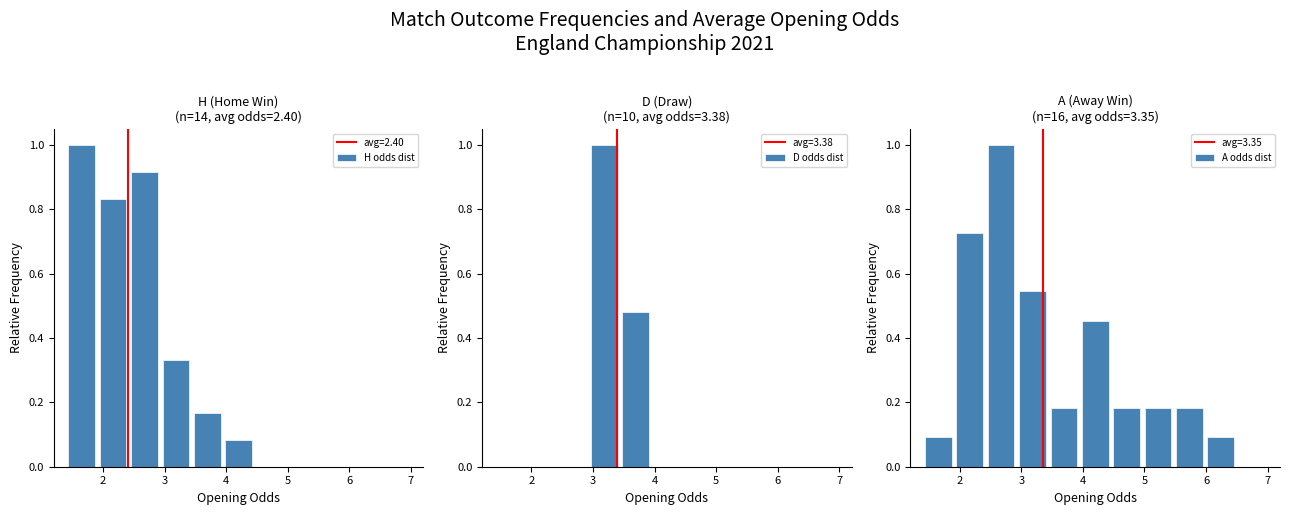

What is the average value of the A odds dist series?

0.3